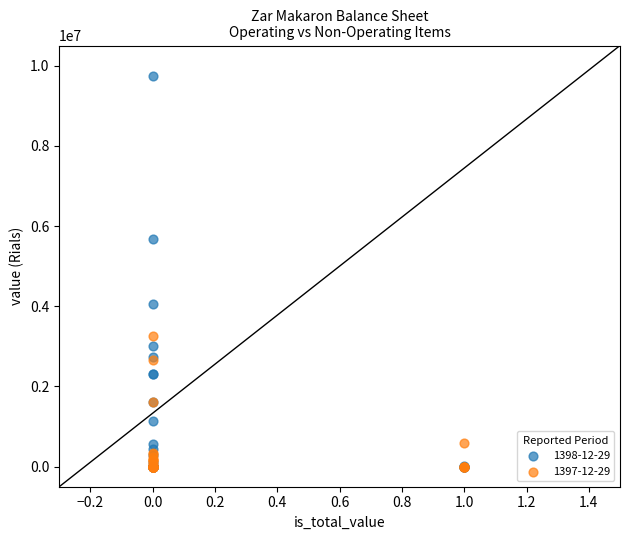

Which series contains the highest Y value?

1398-12-29